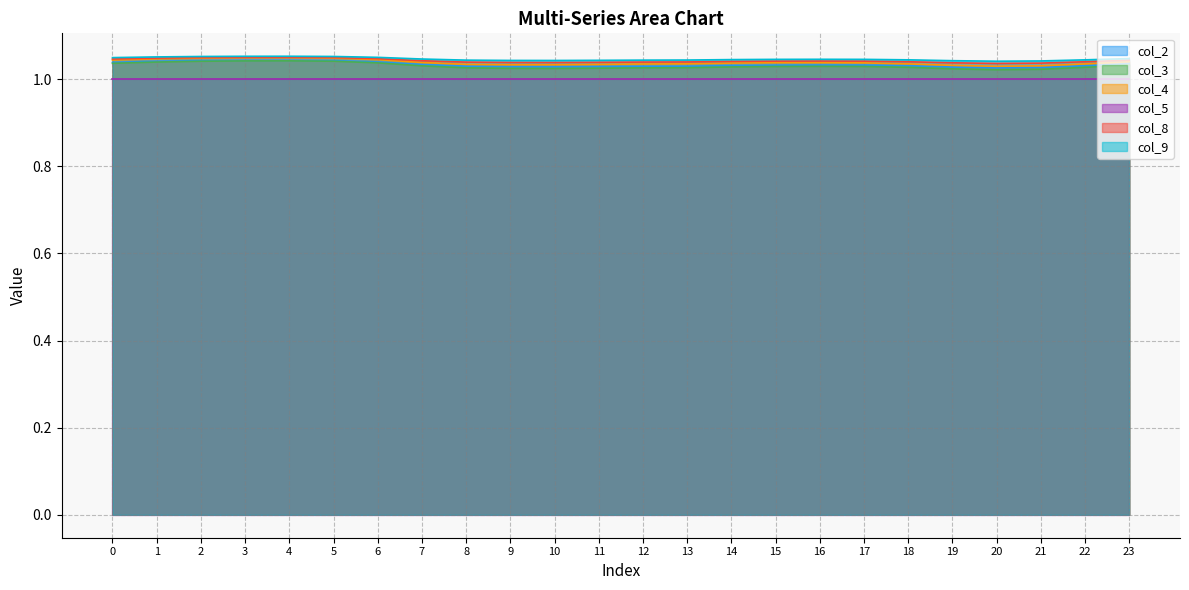

True or false: col_9 and col_5 intersect in this chart.

False